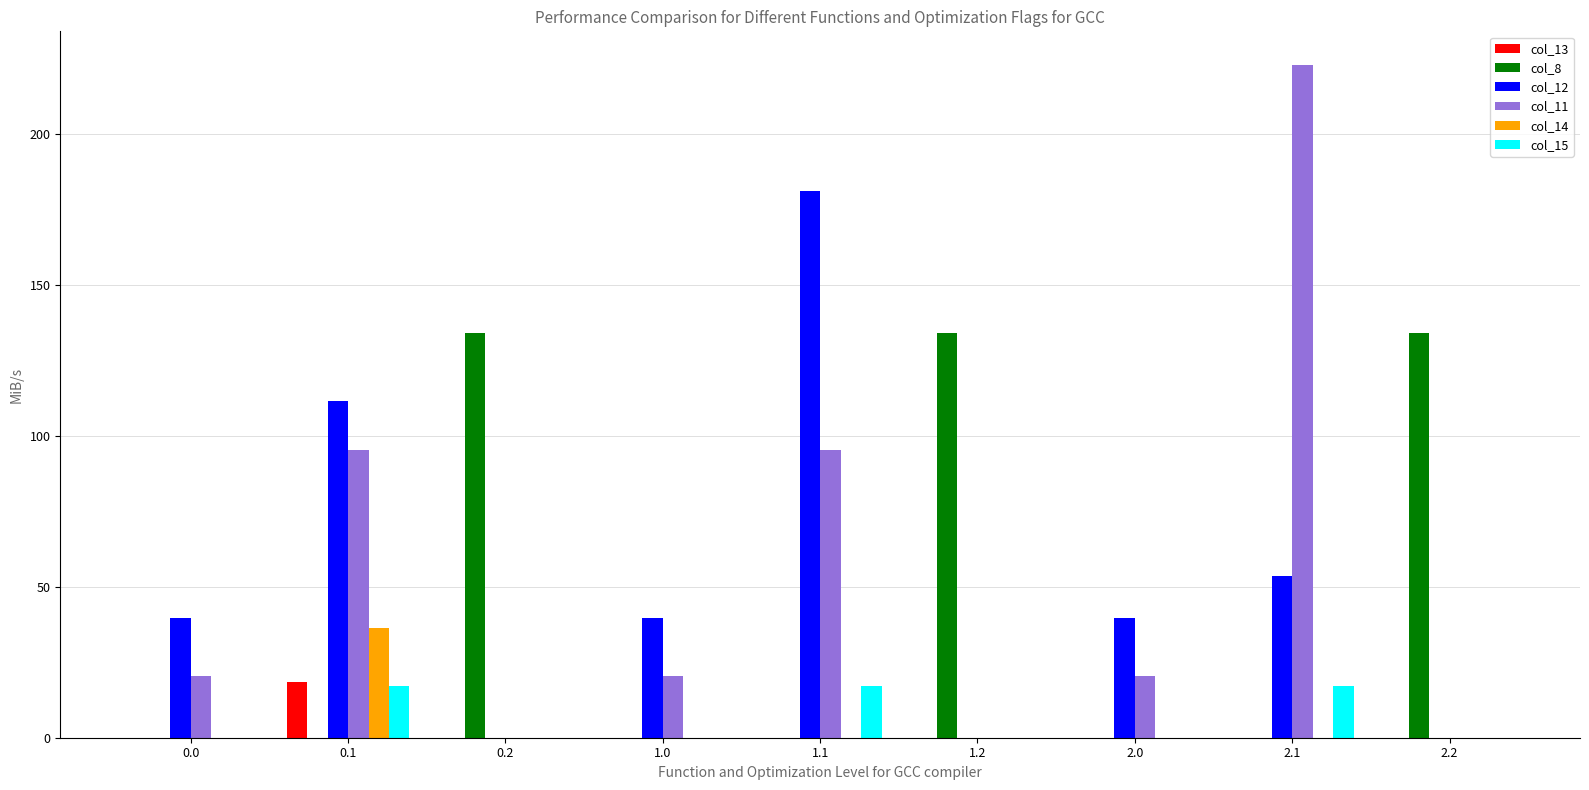

What is the sum of all col_15 values?

51.8